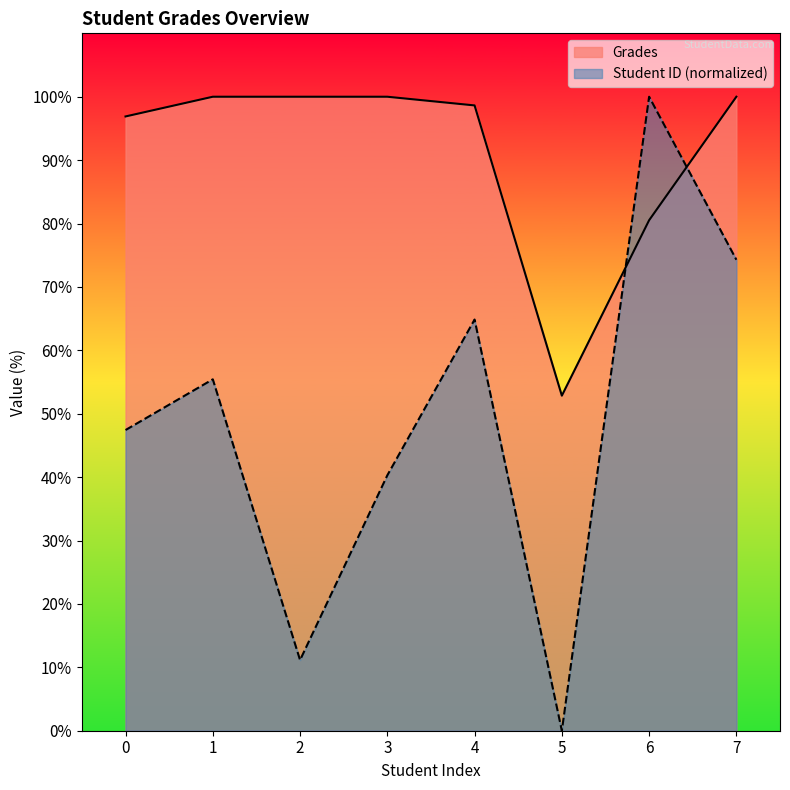

How many positive values does the Student ID series have?

7